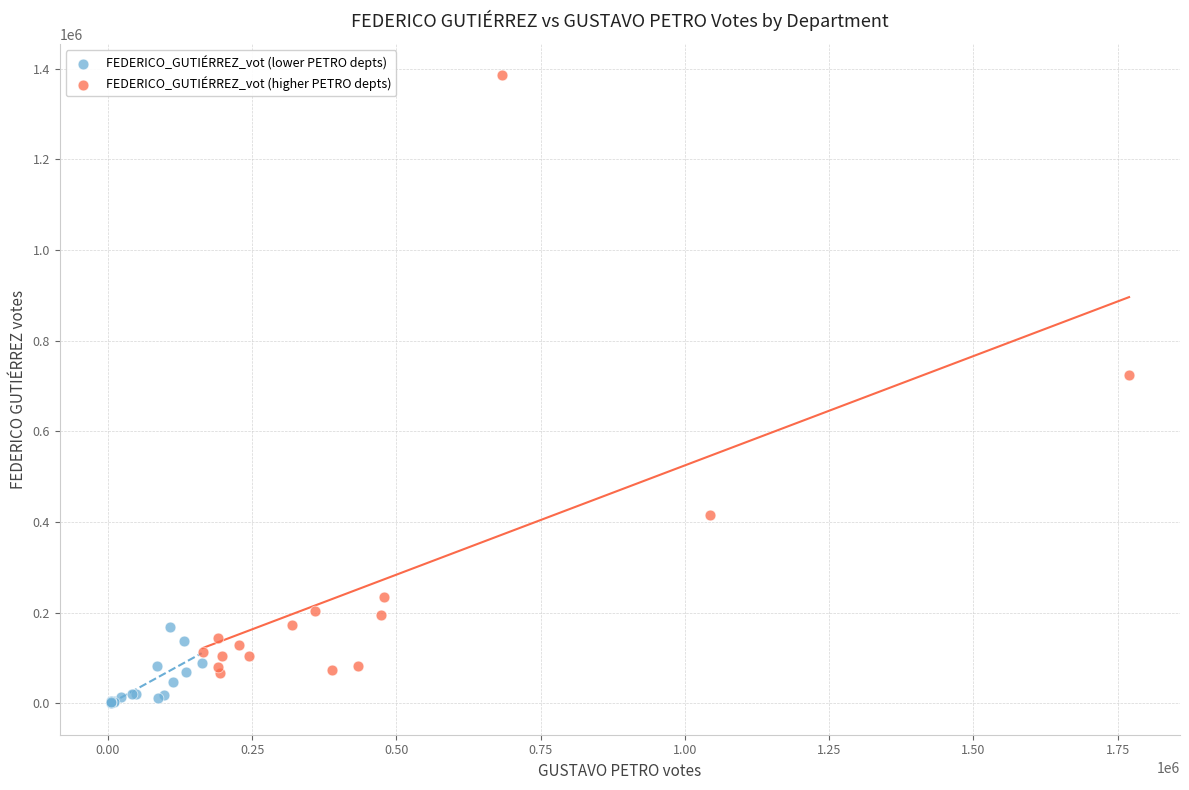

What are all the series names shown in the legend?

FEDERICO_GUTIÉRREZ_vot (lower PETRO depts), FEDERICO_GUTIÉRREZ_vot (higher PETRO depts)